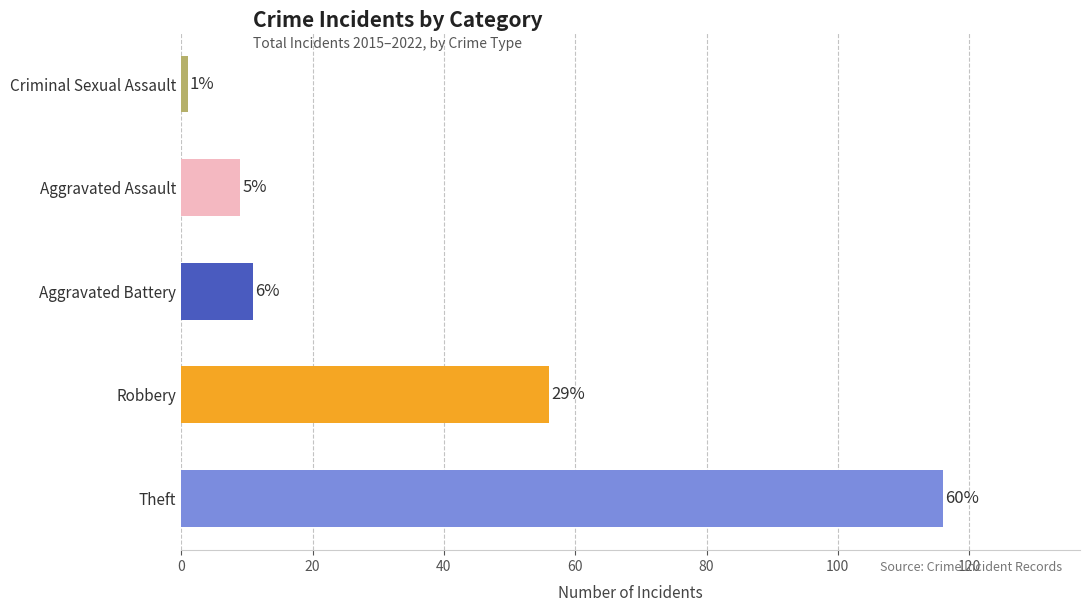

Are the bars horizontal?

Yes